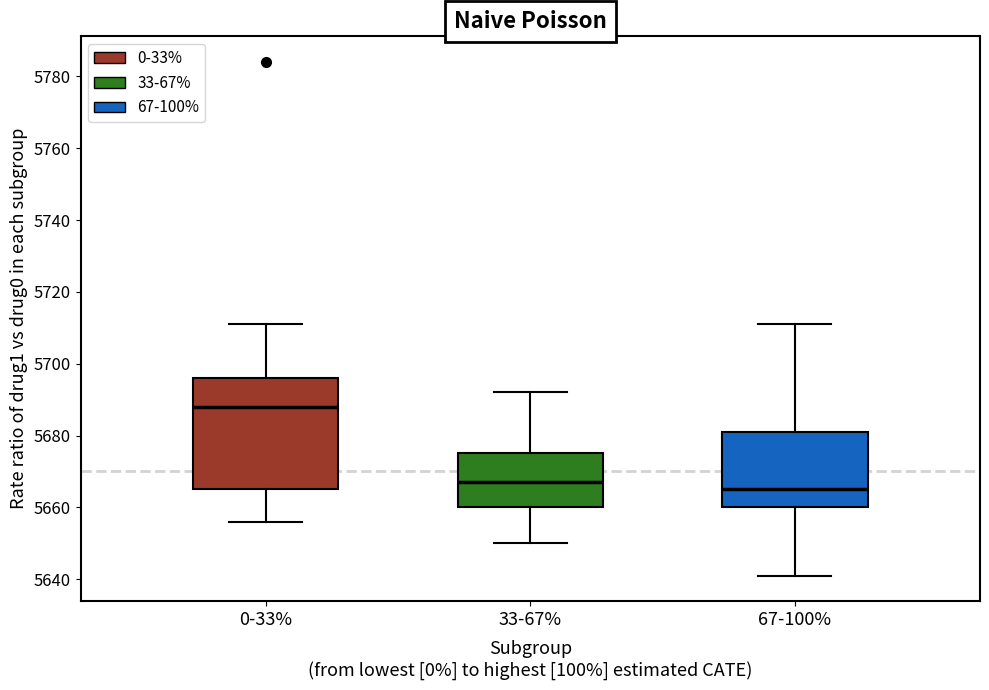

Reading left to right, read every box against the y-axis: the position of its median line, the range the box covers, and the ends of its whiskers. The values are not printed on the chart, so give them approximately, as read against the axis.

0-33%: median 5688, box 5666 to 5696, whiskers 5656 to 5712
33-67%: median 5668, box 5660 to 5676, whiskers 5650 to 5692
67-100%: median 5666, box 5660 to 5682, whiskers 5642 to 5712